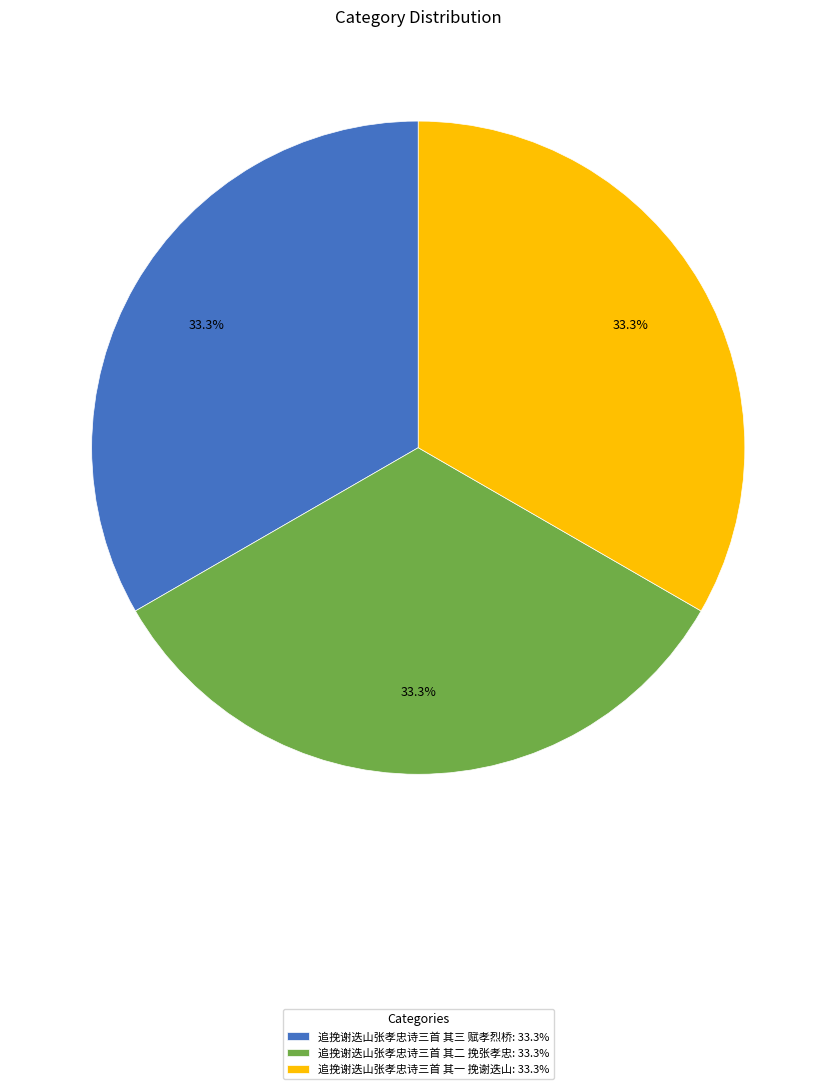

The 追挽谢迭山张孝忠诗三首 其三 赋孝烈桥 slice represents 24% of the pie. True or false?

False